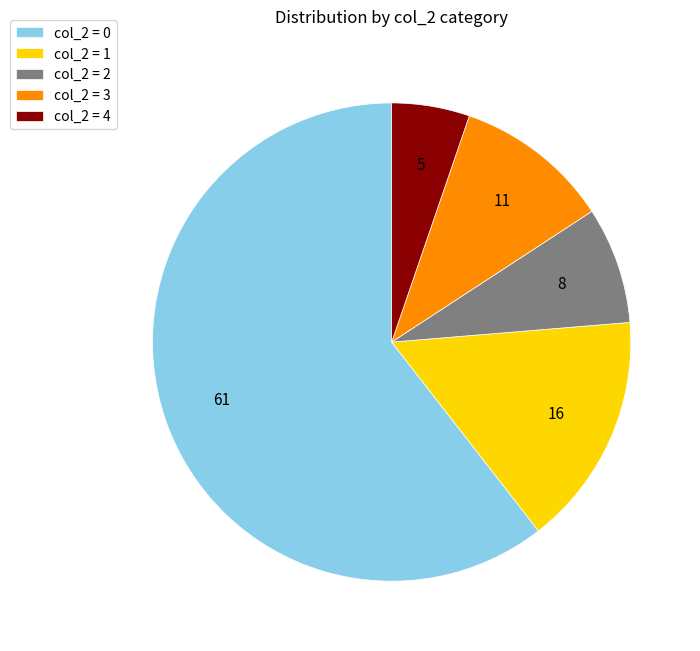

How many slices are in this pie chart?

5